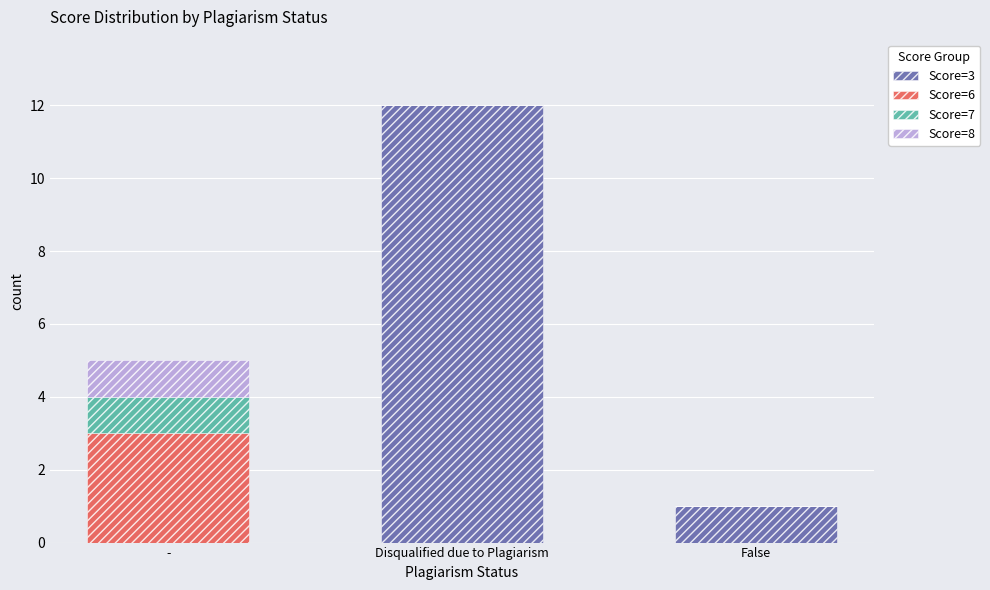

Reading left to right, list the values for the Score=3 series.

-=0	Disqualified due to Plagiarism=12	False=1